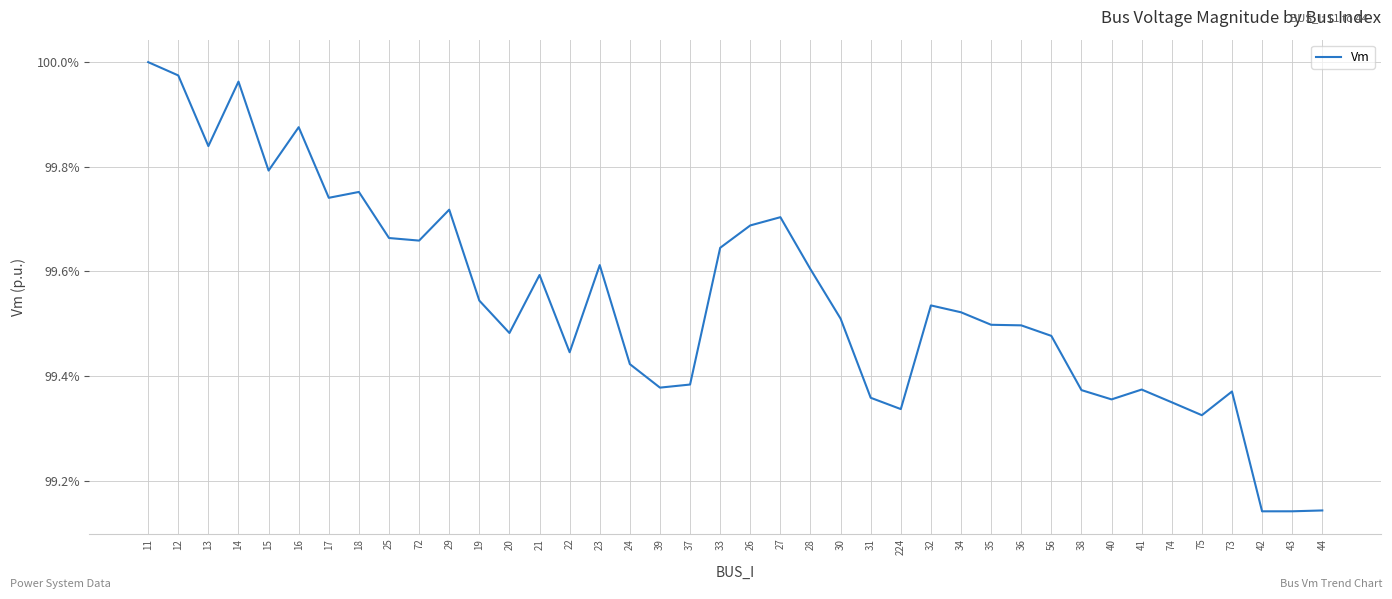

Does the chart display data point markers on the line(s)?

No